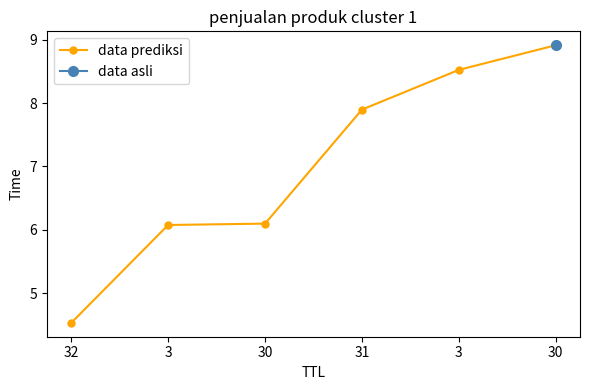

What is the sum of all values?

42.0